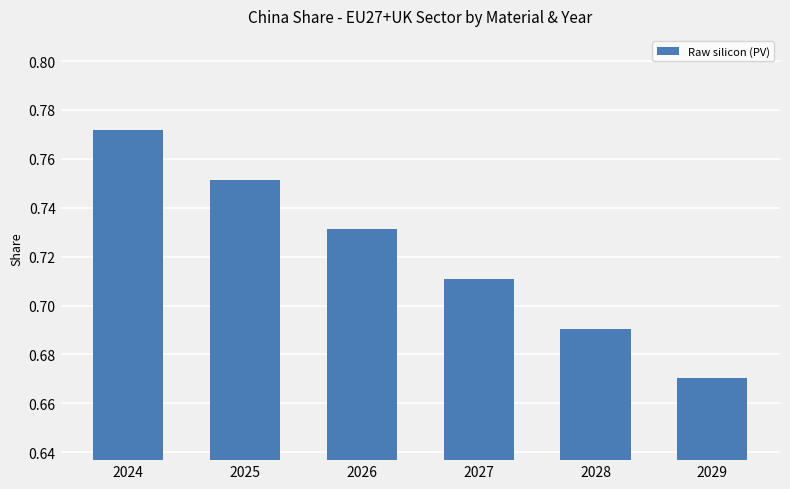

At which label is the value closest to 0?

2029